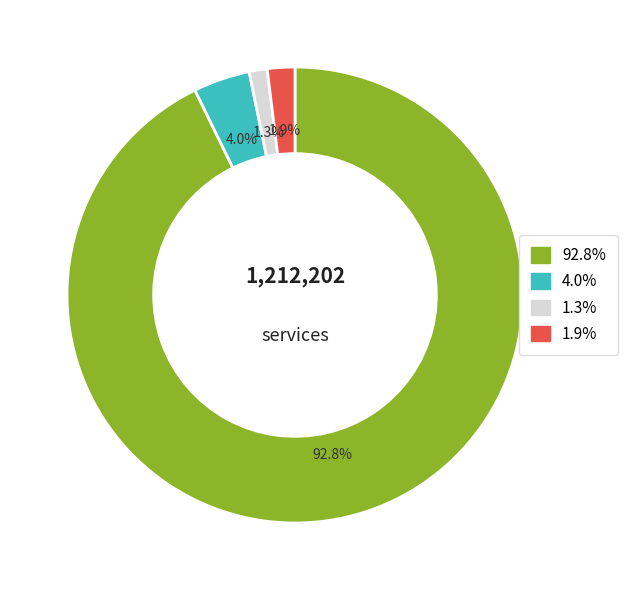

Does any single category account for the majority?

Yes